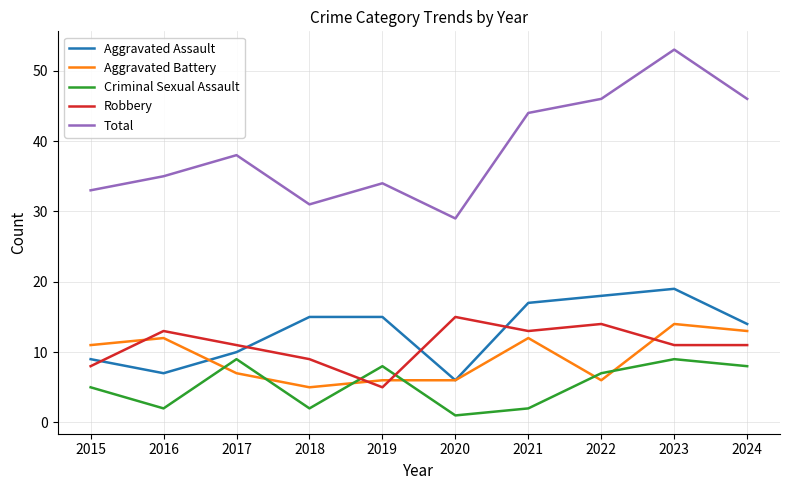

How many distinct data groups are displayed?

5